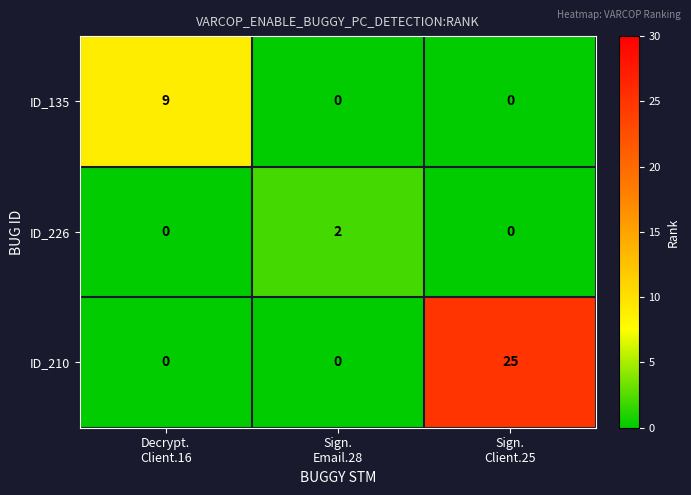

Count the number of data series in this chart.

3